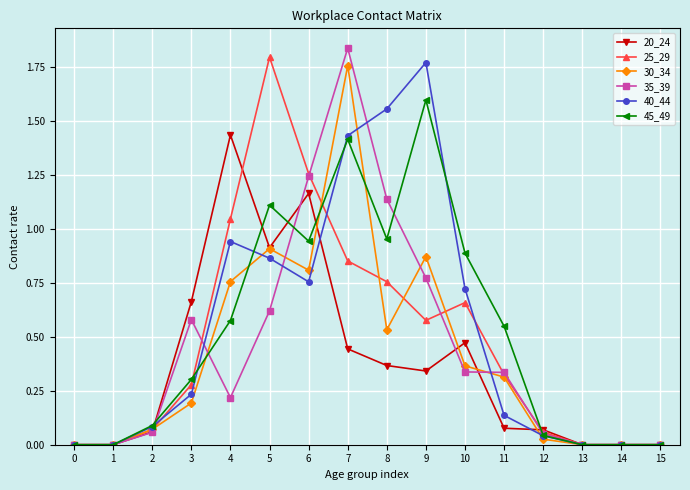

What is the total value across all series at 11?

1.7